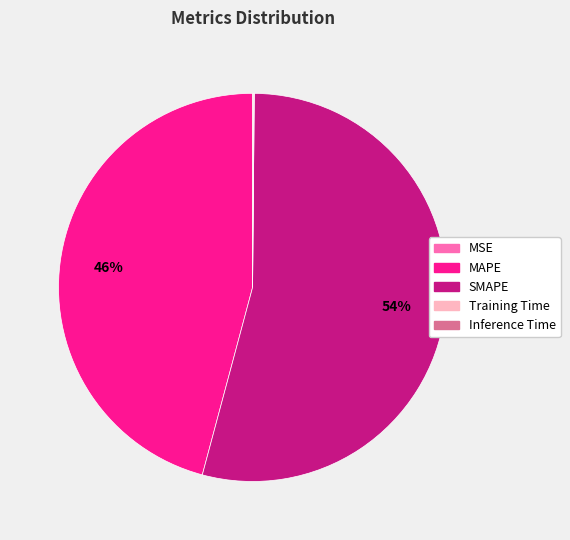

To the nearest percent, what percentage of the pie is MAPE?

46%